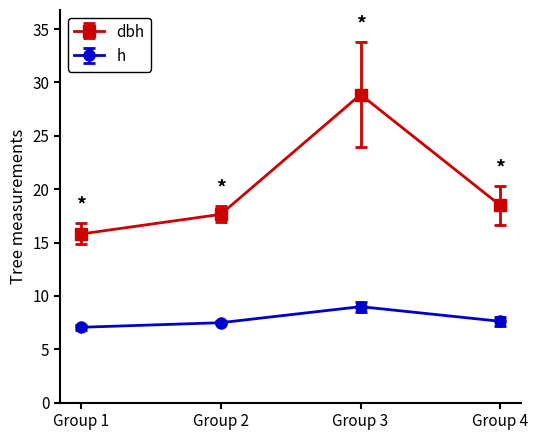

What are all the series names shown in the legend?

dbh, h